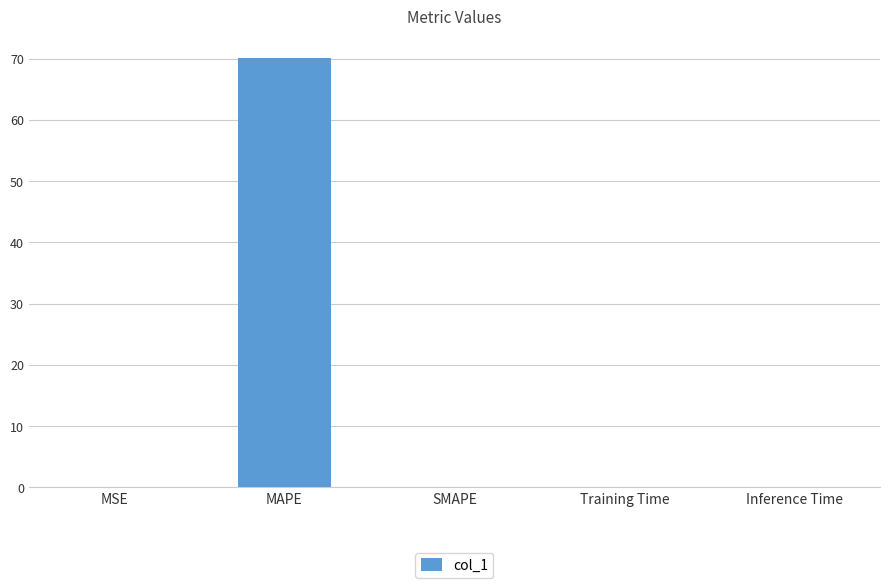

Which label corresponds to the largest value in the chart?

MAPE